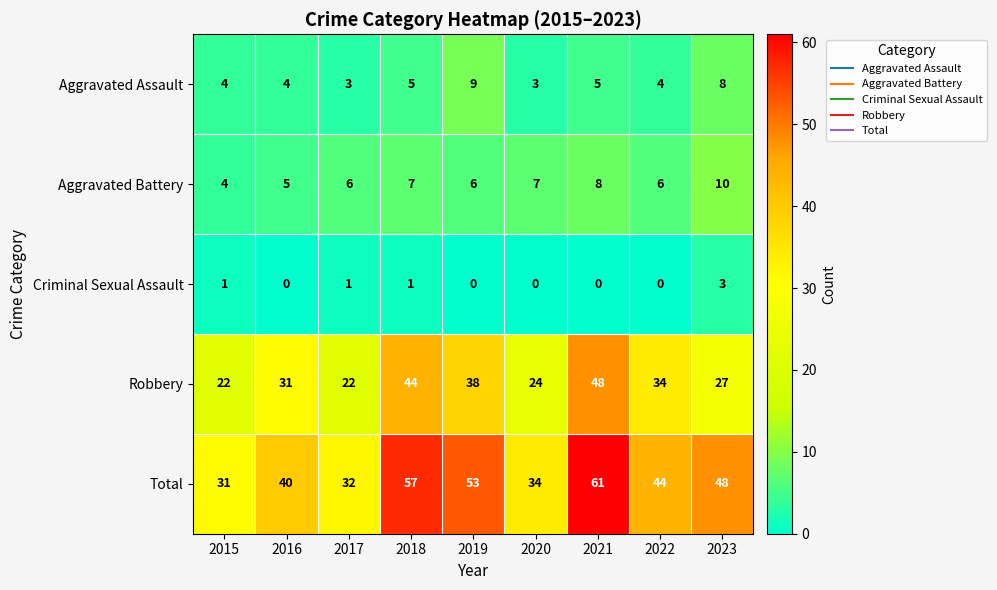

What is the difference between the Total values at 2018 and 2020?

23